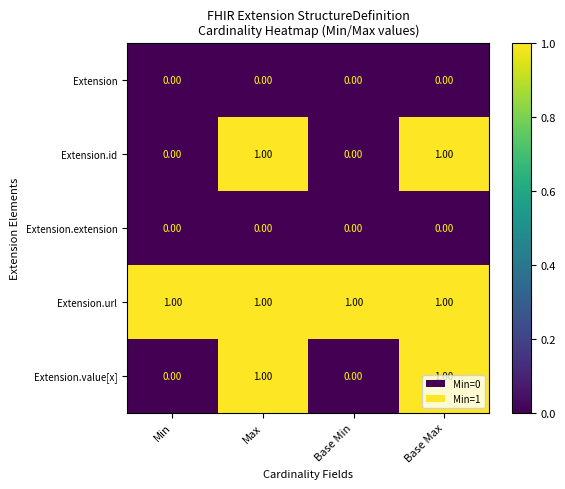

At how many categories does at least one series exceed 0?

4